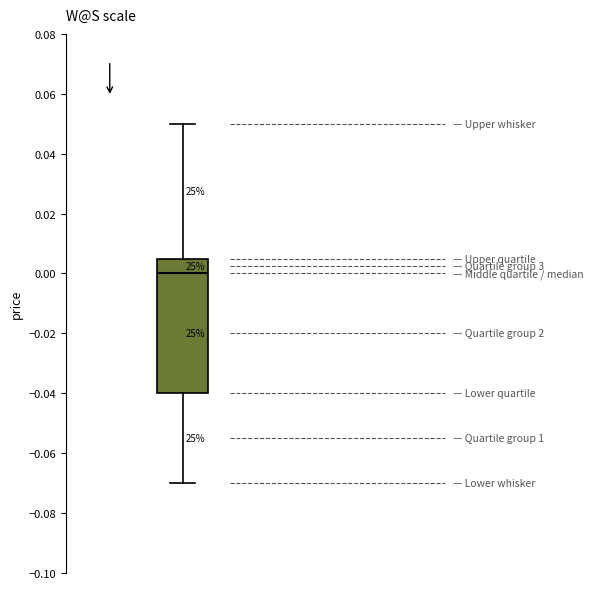

Transcribe this box plot: give where the median line is, the range the box spans, and where the two whiskers end, as read against the y-axis. The values are not printed on the chart, so give them approximately, as read against the axis.

median 0.000, box -0.040 to 0.006, whiskers -0.070 to 0.050